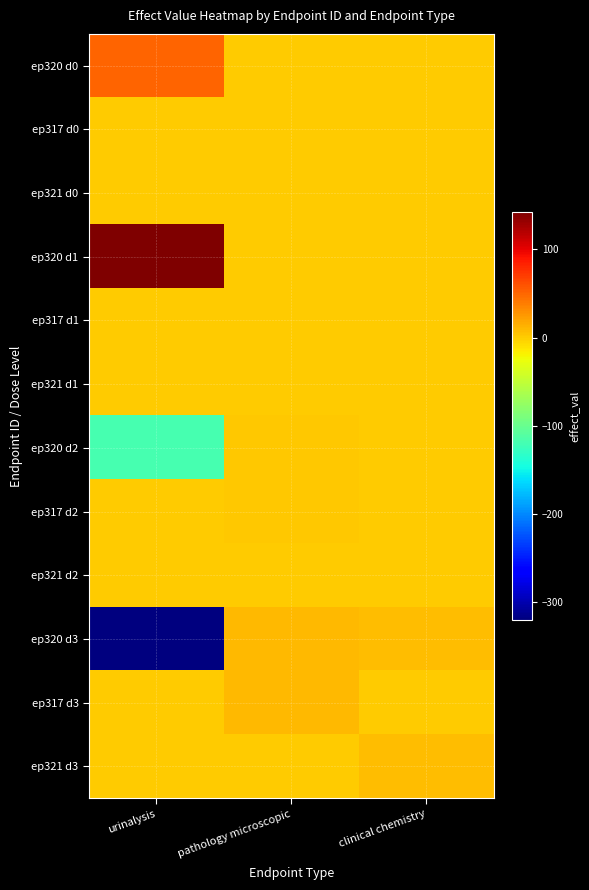

Reading left to right, transcribe all the data shown in this chart.

ep320 d0: urinalysis=51	pathology microscopic=0	clinical chemistry=0
ep317 d0: urinalysis=0	pathology microscopic=0	clinical chemistry=0
ep321 d0: urinalysis=0	pathology microscopic=0	clinical chemistry=0
ep320 d1: urinalysis=142	pathology microscopic=0	clinical chemistry=0
ep317 d1: urinalysis=0	pathology microscopic=0	clinical chemistry=0
ep321 d1: urinalysis=0	pathology microscopic=0	clinical chemistry=0
ep320 d2: urinalysis=-119	pathology microscopic=2	clinical chemistry=0
ep317 d2: urinalysis=0	pathology microscopic=2	clinical chemistry=0
ep321 d2: urinalysis=0	pathology microscopic=0	clinical chemistry=0
ep320 d3: urinalysis=-320	pathology microscopic=10	clinical chemistry=7
ep317 d3: urinalysis=0	pathology microscopic=10	clinical chemistry=0
ep321 d3: urinalysis=0	pathology microscopic=0	clinical chemistry=7